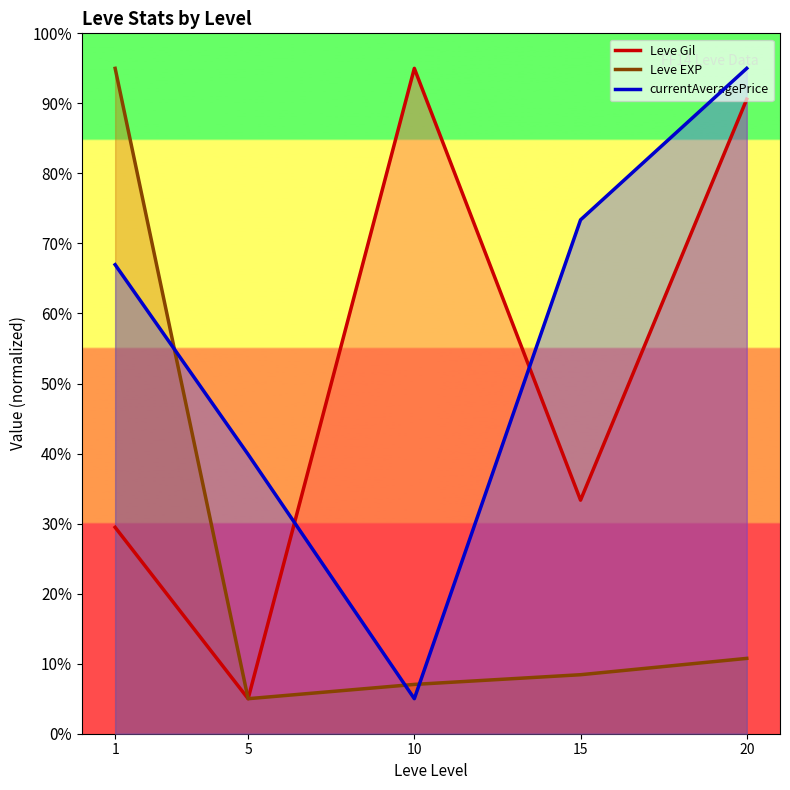

Rank the series by their maximum value, from highest to lowest.

Leve Gil, Leve EXP, currentAveragePrice